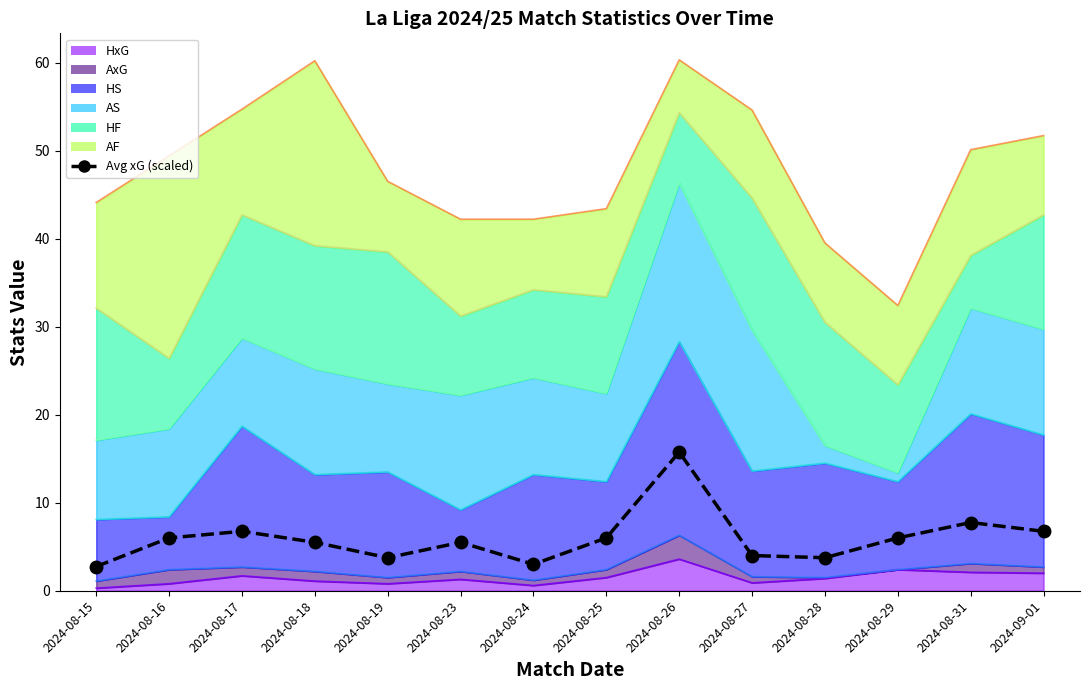

What is the change in value from 2024-08-23 to 2024-08-24?

-2.5